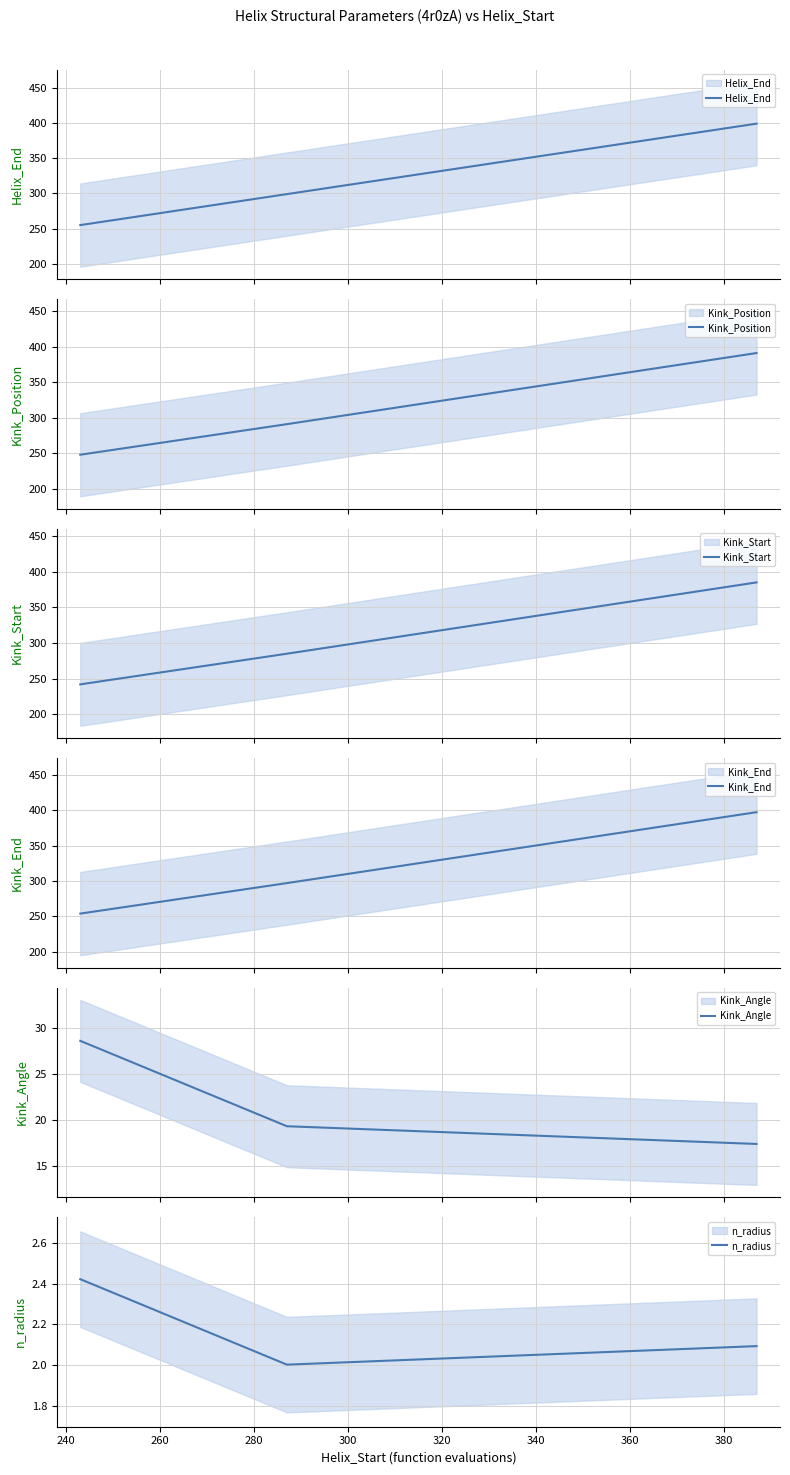

True or false: Helix_End has a value of 676.8 at 260.

False